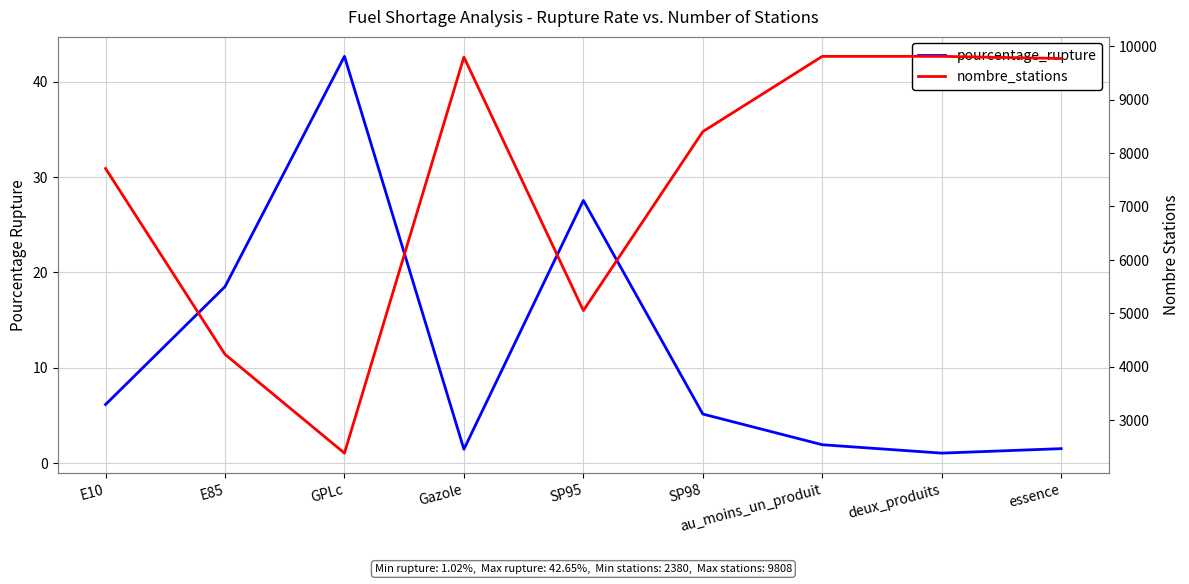

In nombre_stations, how many points are higher than both neighbors (excluding endpoints)?

1